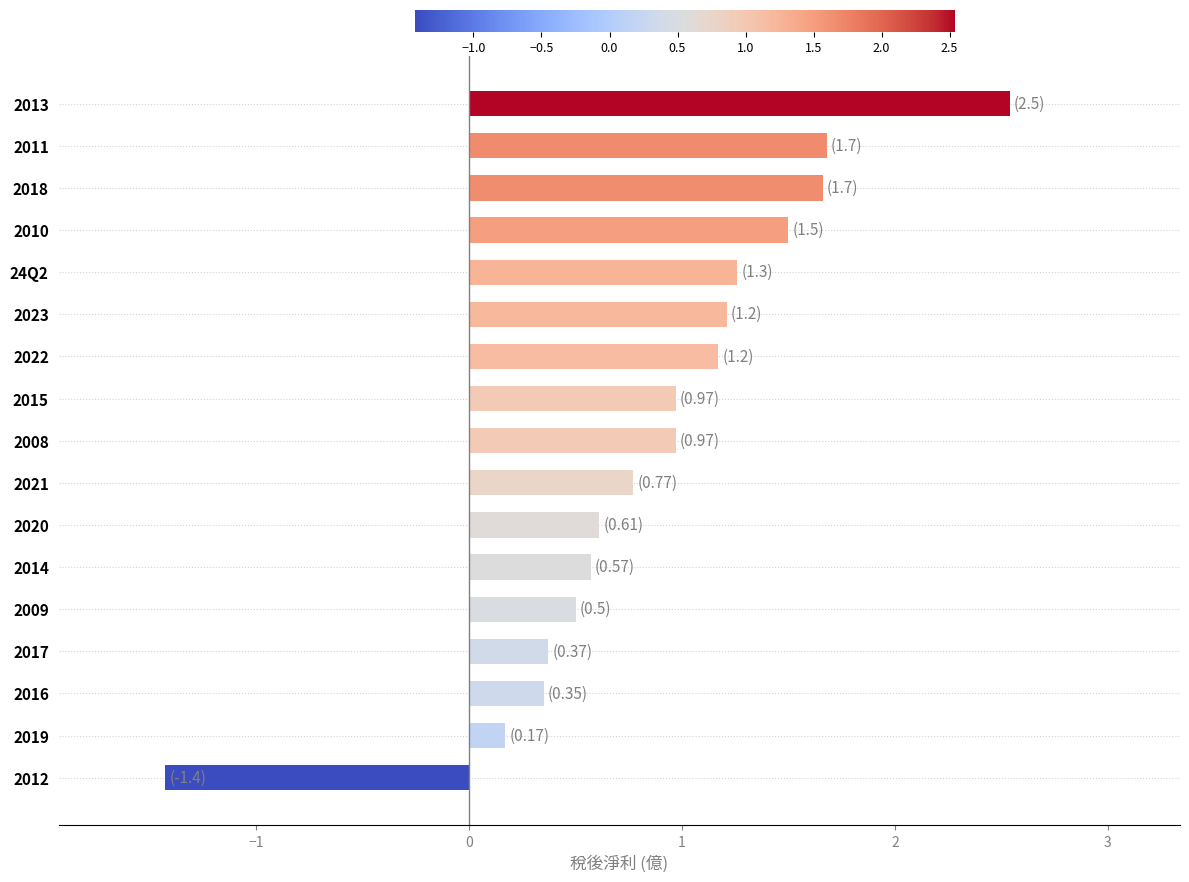

At which category does the chart reach its peak across all series?

2013